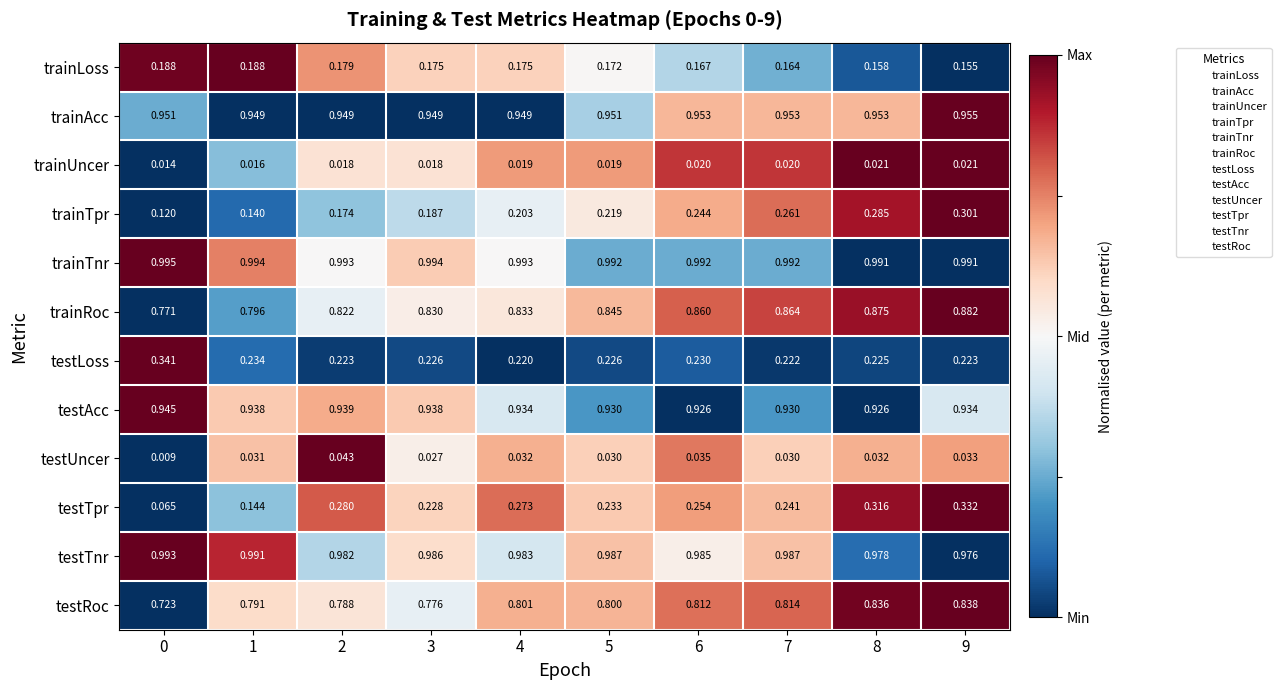

Is the value of trainUncer at 8 greater than the value of testTpr at 7?

No